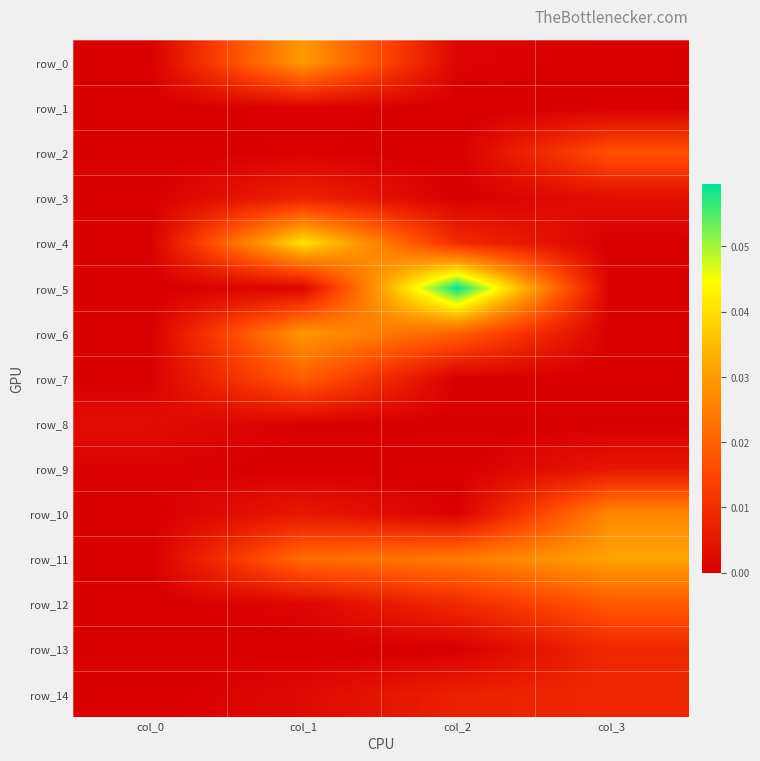

At how many categories does at least one series exceed 0?

4